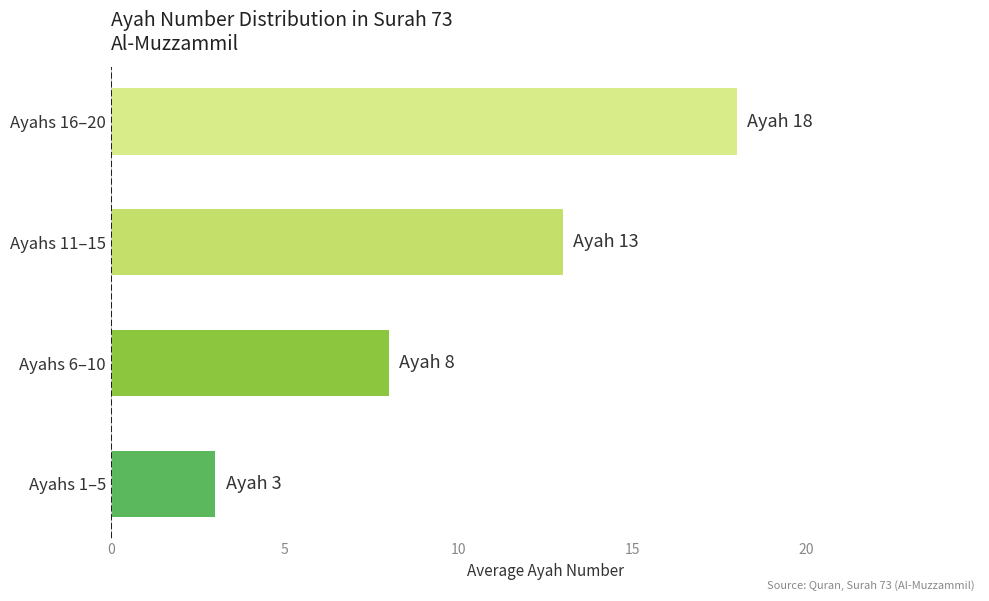

Rank the categories by value from lowest to highest.

Ayahs 1–5, Ayahs 6–10, Ayahs 11–15, Ayahs 16–20